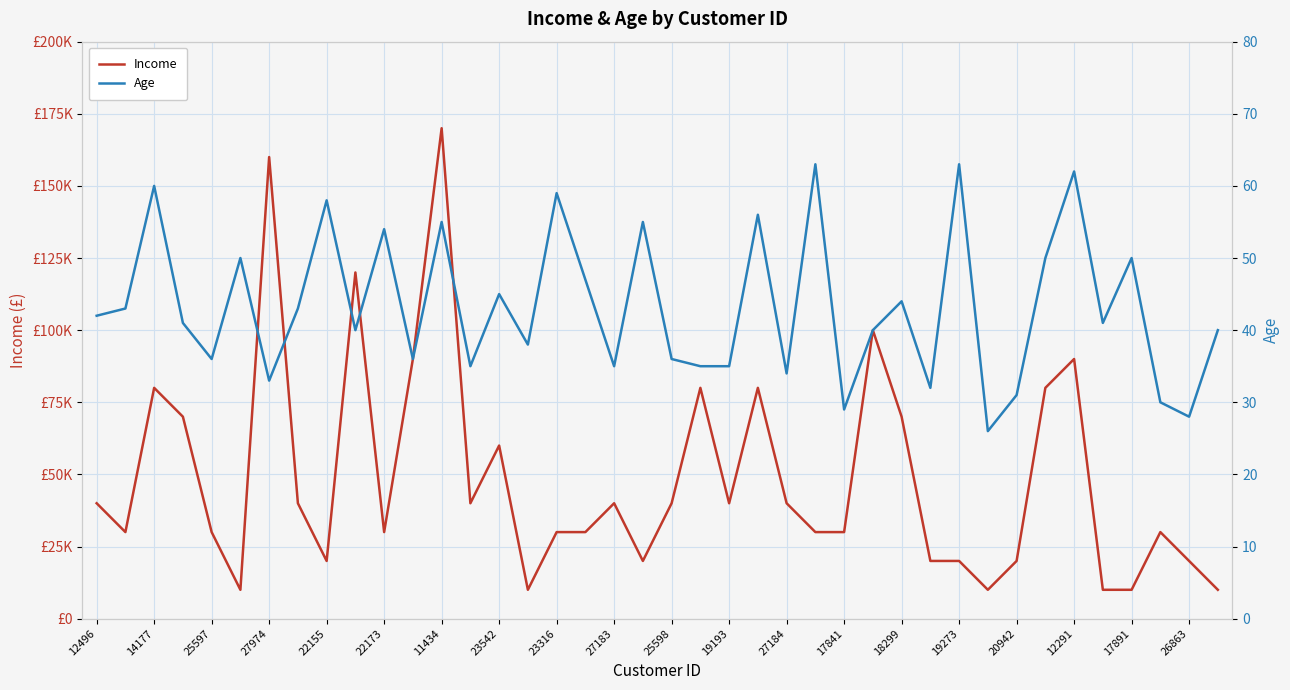

How many interior local peaks does the Income series have?

11